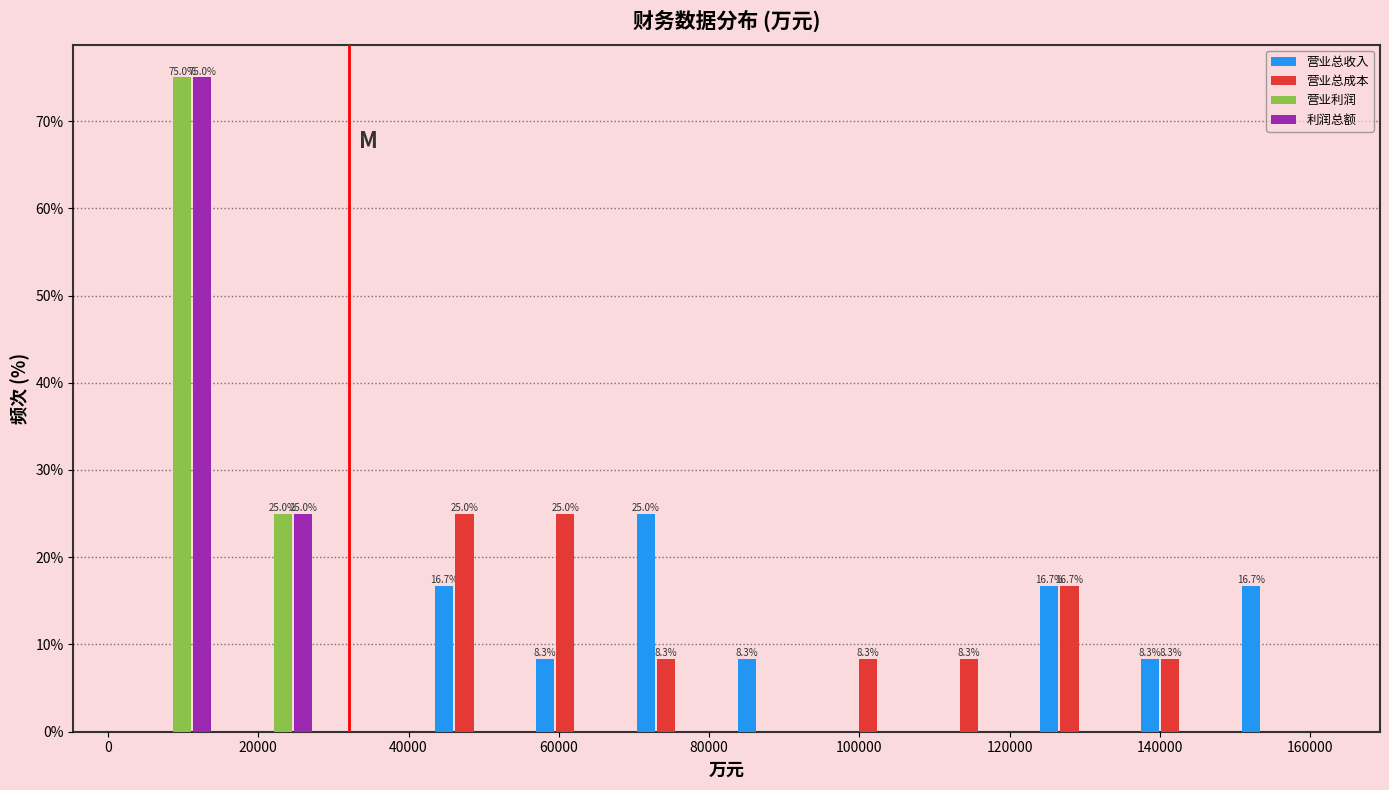

In the 利润总额 series, which range on the x-axis has the tallest bar?

2000 to 16000